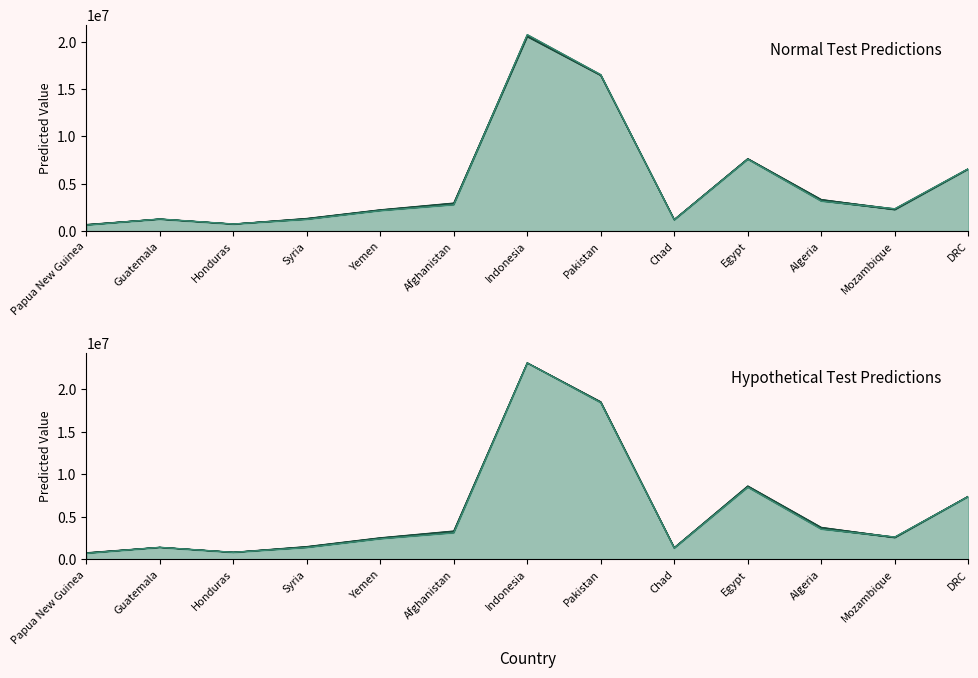

Reading left to right, list all the values displayed in this chart.

SKLearn Predictions normal test: 688307.6	1260058.6	738589.6	1331409.1	2243680.0	2954652.2	20540821.2	16441623.0	1221222.5	7646822.1	3330162.9	2260558.9	6553021.8
Statsmodel Predictions normal test: 633186.9	1282281.0	751950.2	1239039.1	2157428.6	2783128.5	20751118.9	16520789.4	1189871.4	7589009.4	3162761.5	2361576.4	6594814.3
SKLearn Predictions Hypothetical test: 775035.2	1413255.4	829544.9	1501156.8	2534705.7	3330808.9	23095889.8	18520491.0	1379593.4	8624957.2	3758564.1	2560065.8	7419415.8
Statsmodel Predictions Hypothetical test: 712420.1	1422239.4	835045.6	1394118.1	2423305.5	3126779.7	23085392.3	18420013.0	1334556.7	8482619.4	3554142.6	2635201.5	7386339.2